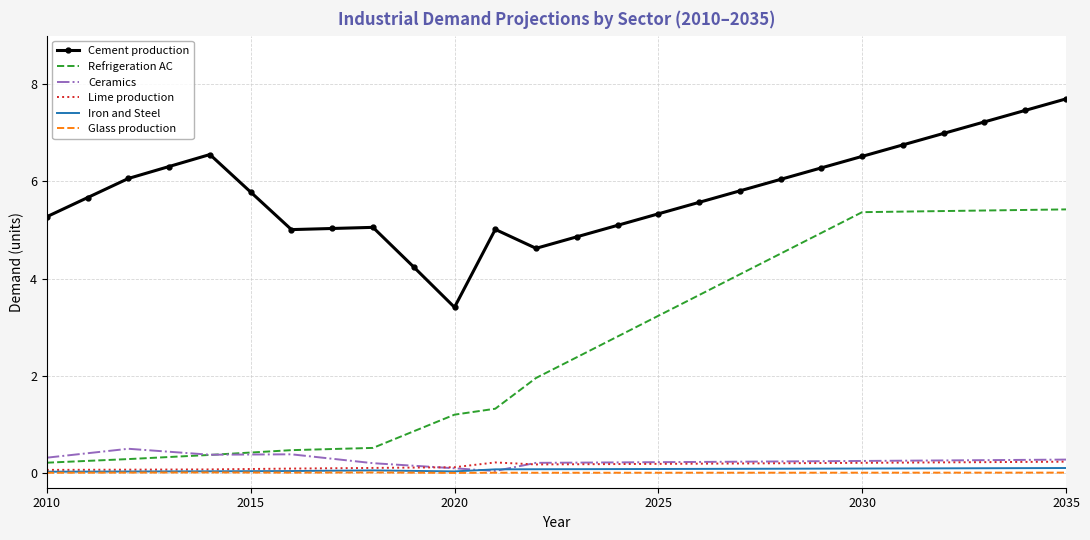

Which series has the largest range (max minus min)?

Refrigeration AC